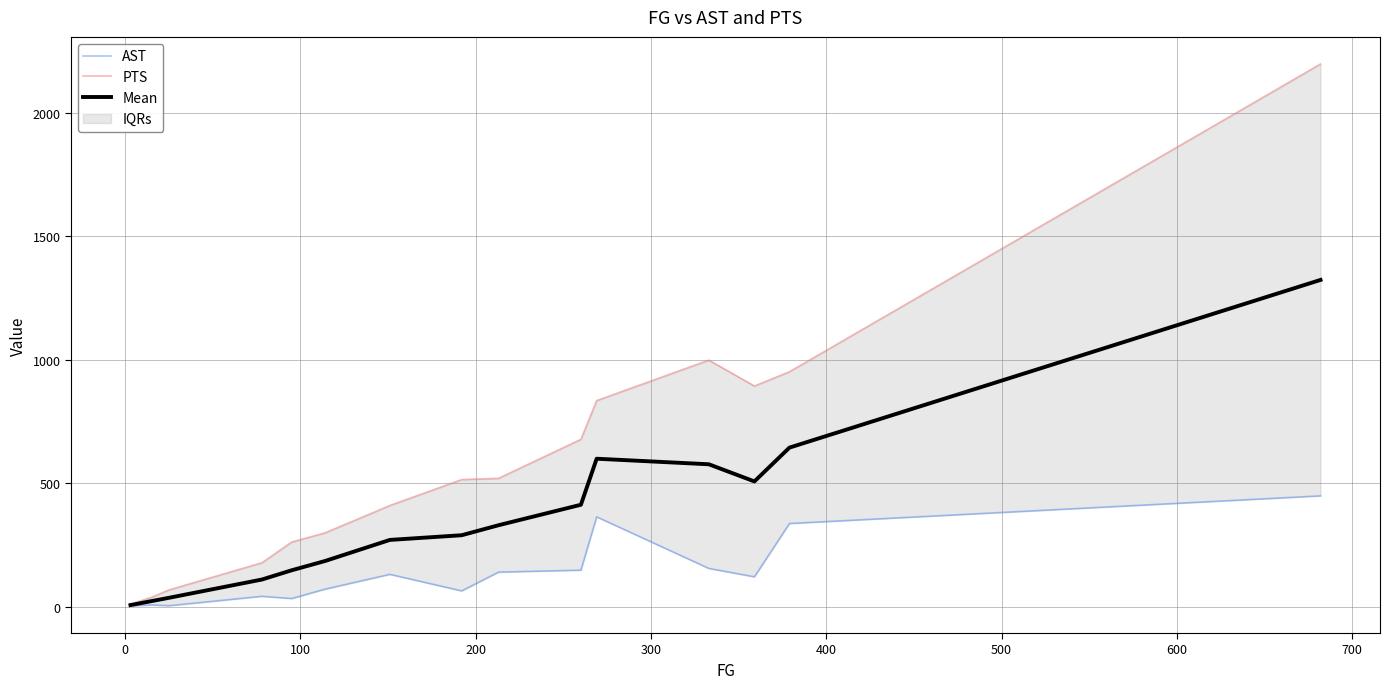

True or false: PTS and AST cross at least once.

False